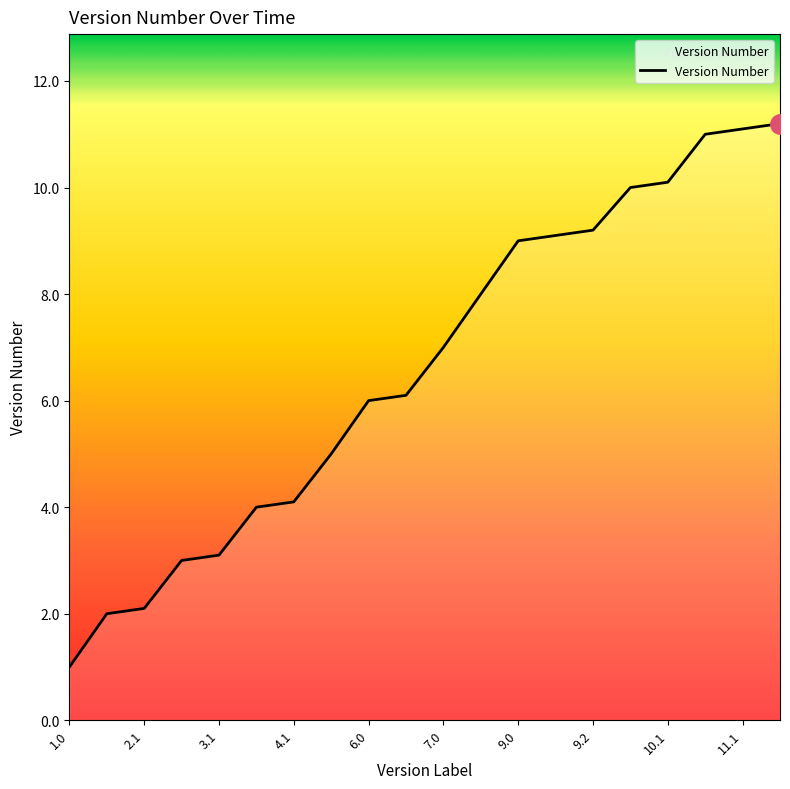

What is the greatest value displayed?

11.2